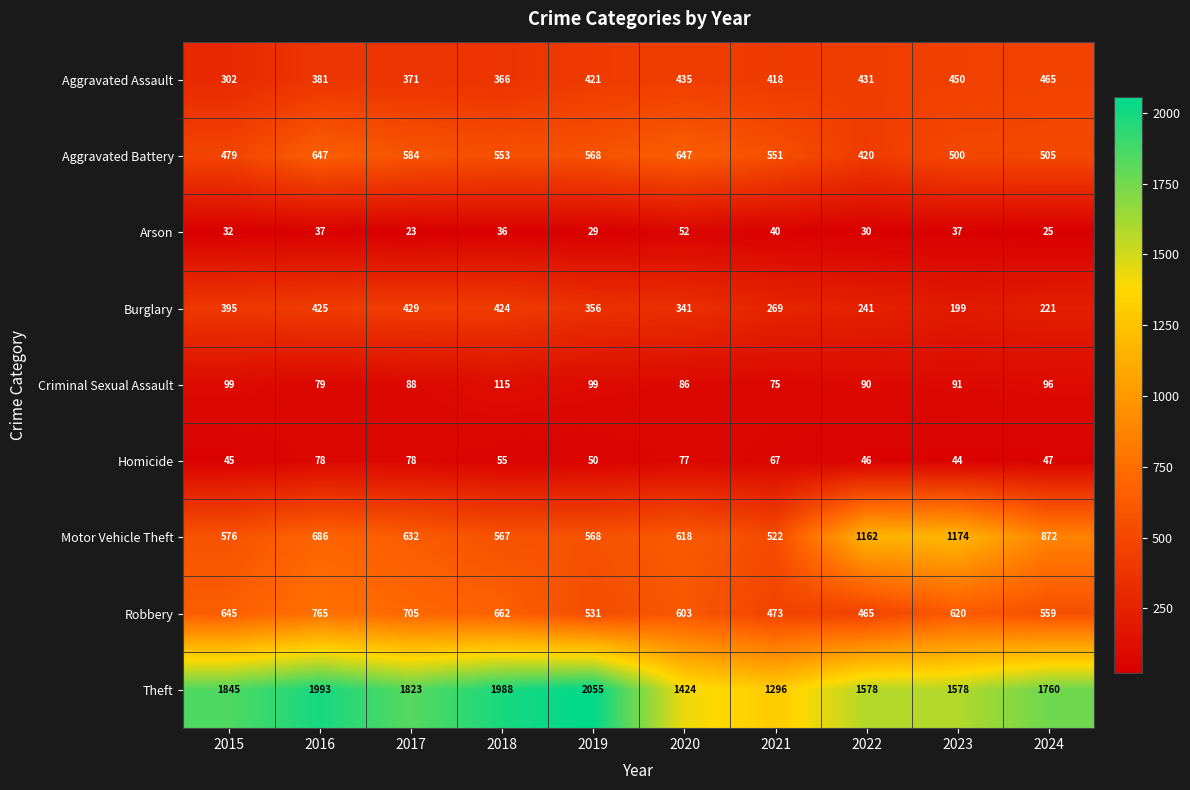

What is the maximum value shown in the chart?

2055